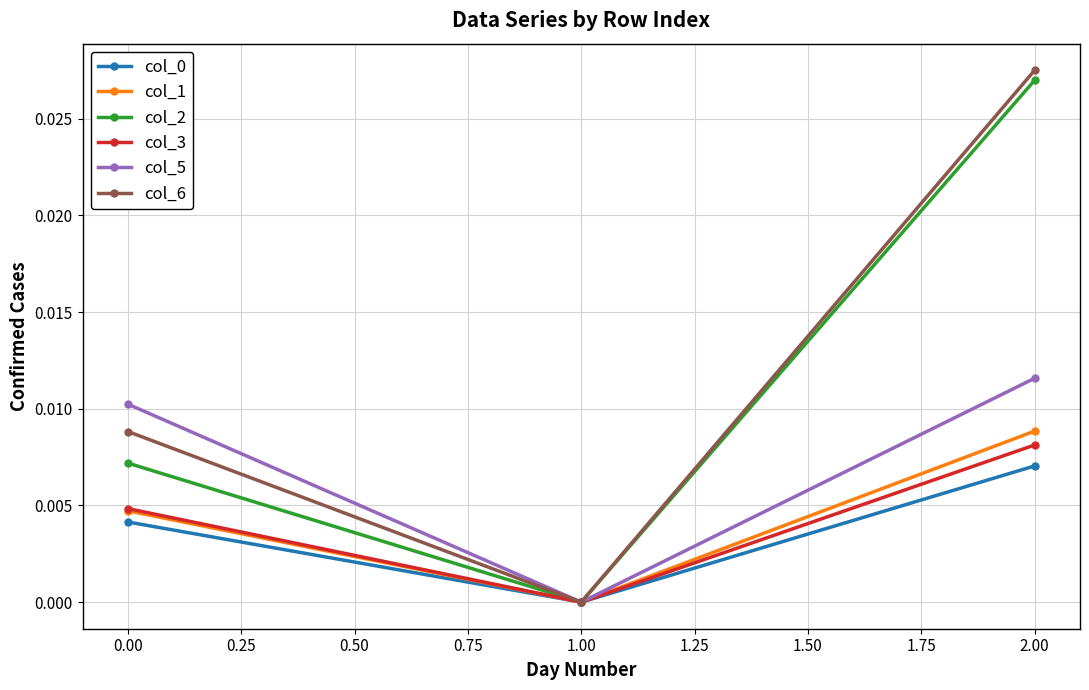

How many lines are shown in the chart?

6